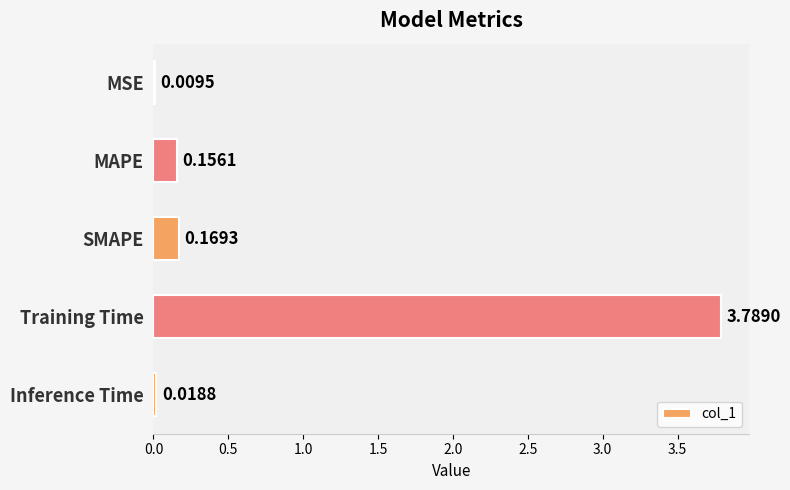

Which has a higher value, Training Time or MSE?

Training Time